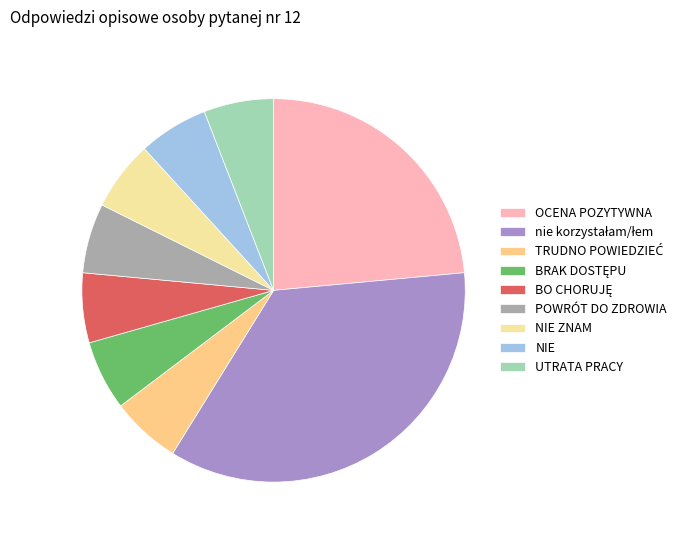

Count the number of slices in the pie.

9